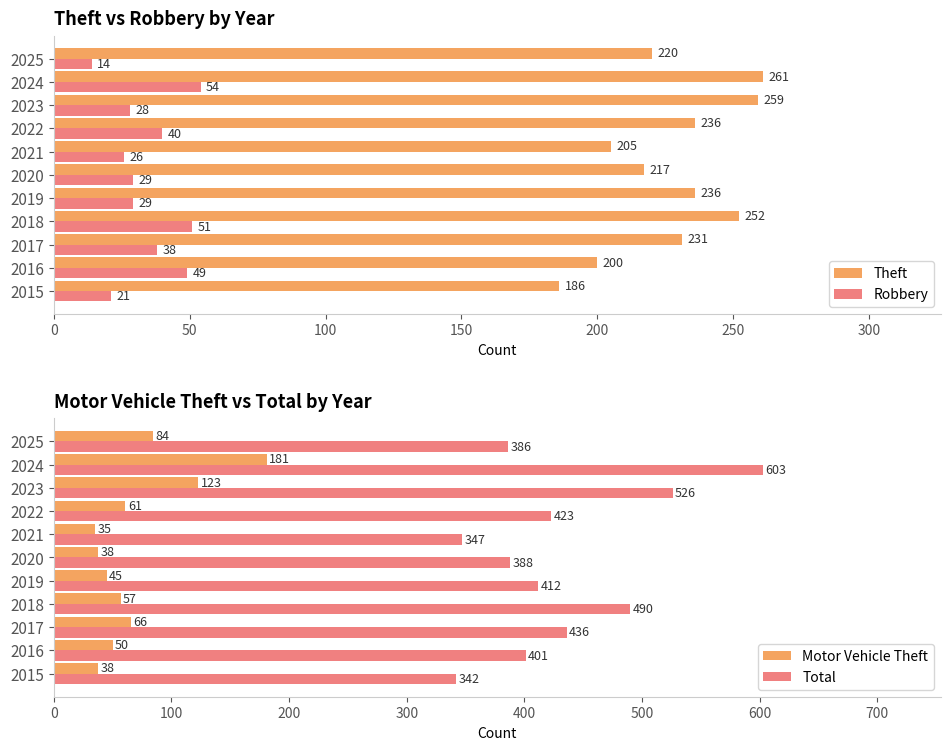

What is the minimum value for Theft?

186